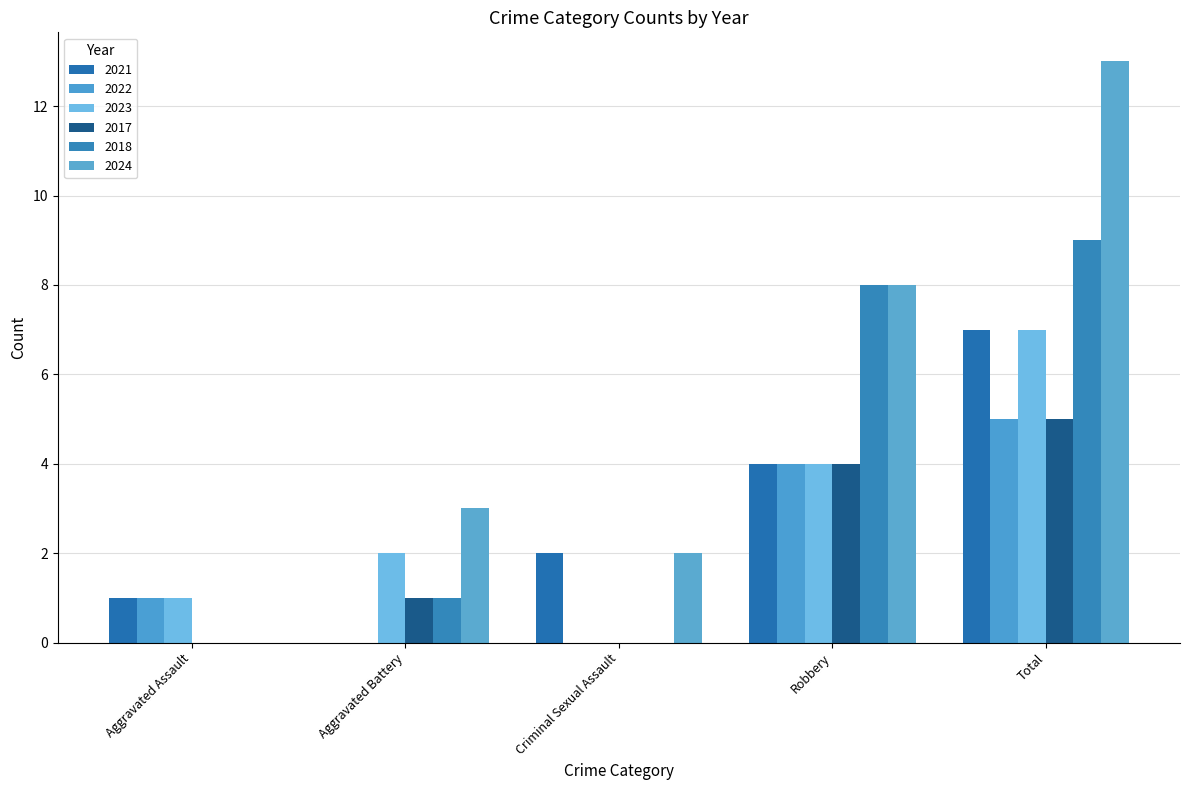

How many distinct data groups are displayed?

6